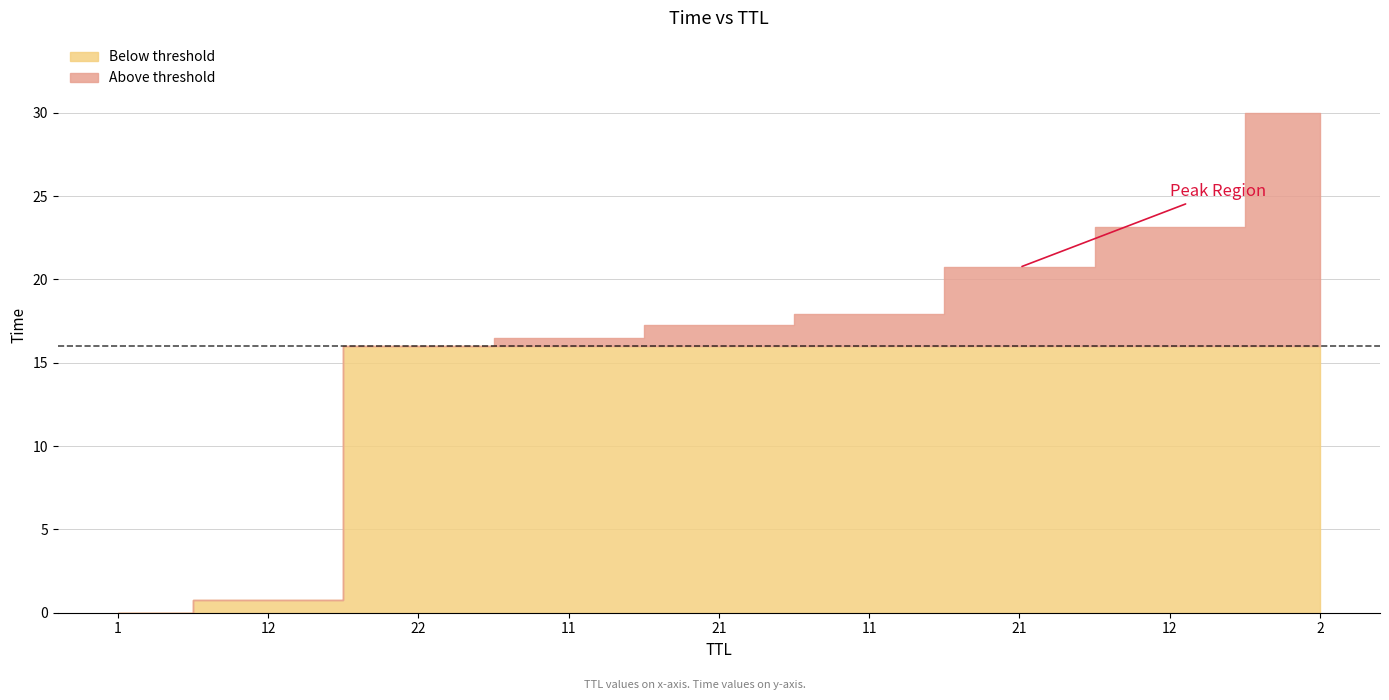

Where does the data first go above 17?

21